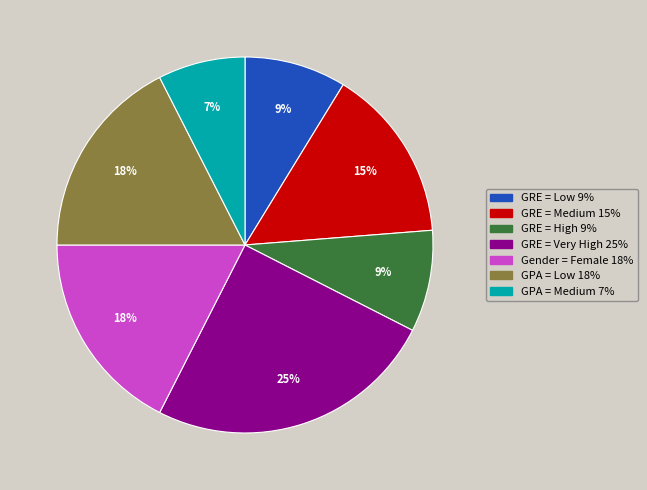

Is the sum of GRE = High and Gender = Female greater than half?

No